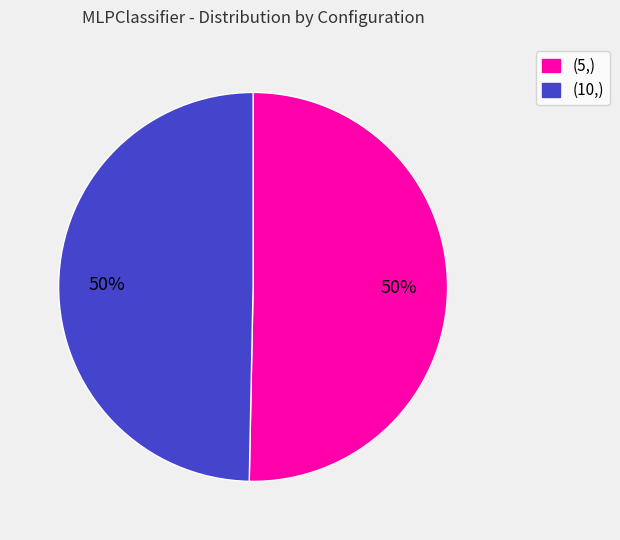

Do (5,) and (10,) together represent more than half of the pie?

Yes